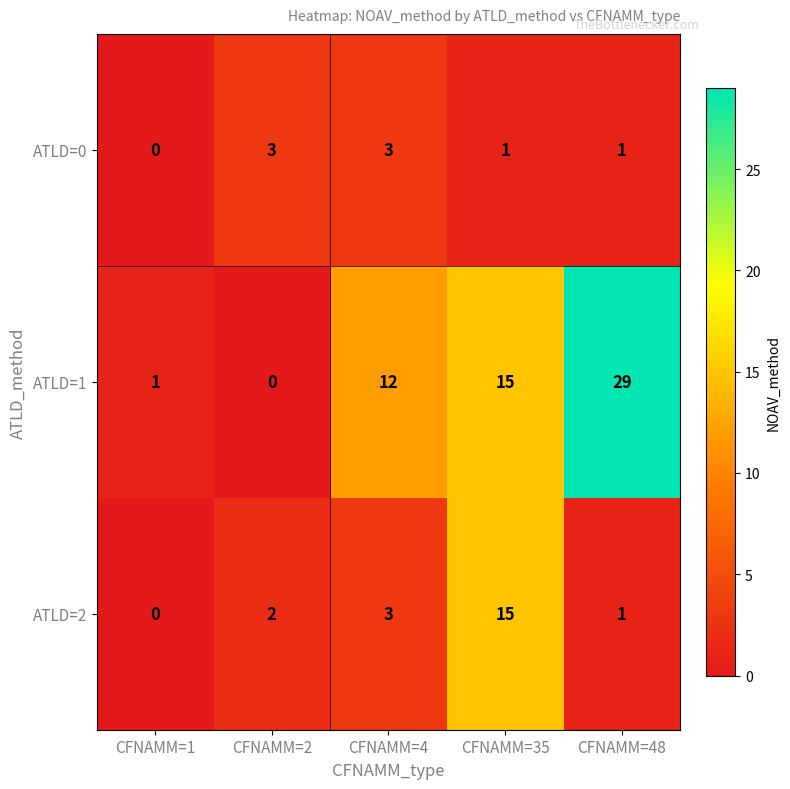

List the series in order of their peak value, lowest first.

ATLD=0, ATLD=2, ATLD=1